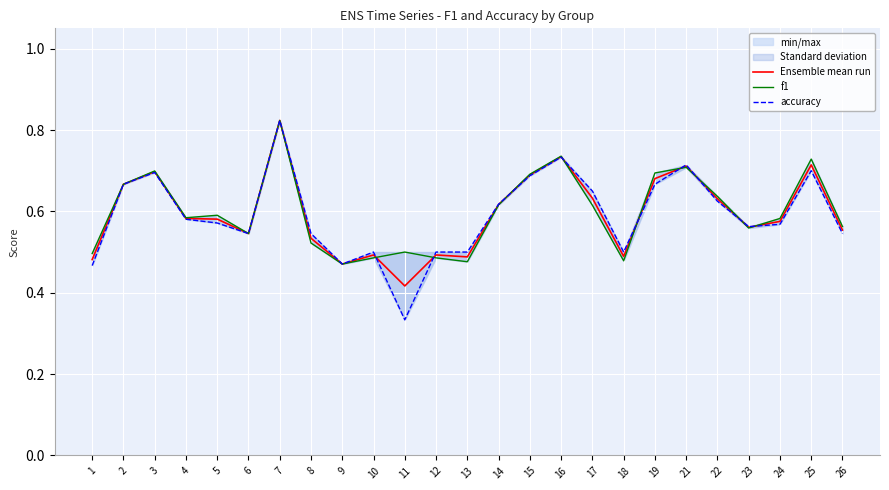

At which category is the sum across all series the highest?

7